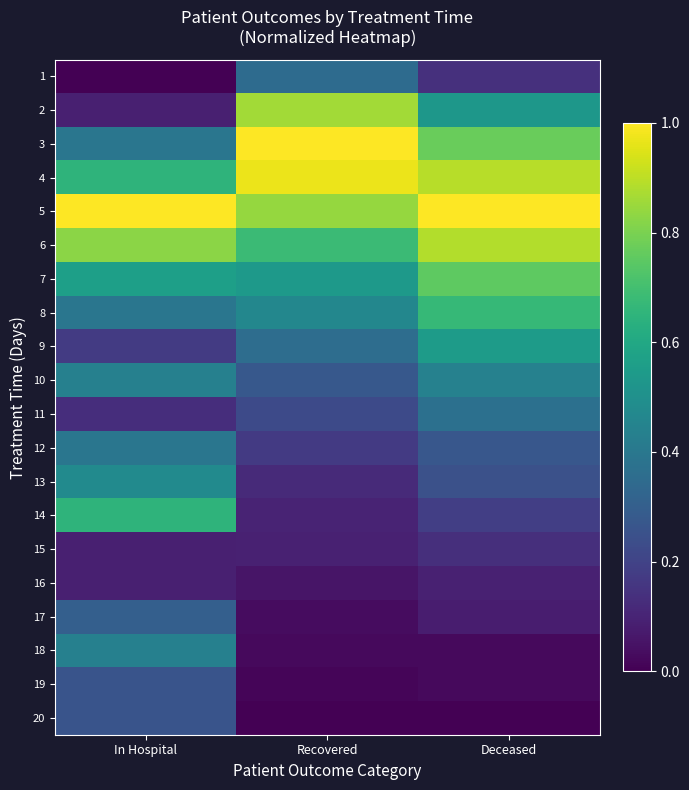

Reading left to right, extract all data points from this chart.

1: In Hospital=0.0	Recovered=0.3	Deceased=0.1
2: In Hospital=0.1	Recovered=0.9	Deceased=0.5
3: In Hospital=0.4	Recovered=1.0	Deceased=0.8
4: In Hospital=0.7	Recovered=1.0	Deceased=0.9
5: In Hospital=1.0	Recovered=0.8	Deceased=1.0
6: In Hospital=0.8	Recovered=0.7	Deceased=0.9
7: In Hospital=0.6	Recovered=0.5	Deceased=0.8
8: In Hospital=0.4	Recovered=0.5	Deceased=0.7
9: In Hospital=0.2	Recovered=0.4	Deceased=0.5
10: In Hospital=0.4	Recovered=0.3	Deceased=0.4
11: In Hospital=0.1	Recovered=0.2	Deceased=0.4
12: In Hospital=0.4	Recovered=0.2	Deceased=0.3
13: In Hospital=0.5	Recovered=0.1	Deceased=0.2
14: In Hospital=0.7	Recovered=0.1	Deceased=0.2
15: In Hospital=0.1	Recovered=0.1	Deceased=0.1
16: In Hospital=0.1	Recovered=0.1	Deceased=0.1
17: In Hospital=0.3	Recovered=0.0	Deceased=0.1
18: In Hospital=0.4	Recovered=0.0	Deceased=0.0
19: In Hospital=0.3	Recovered=0.0	Deceased=0.0
20: In Hospital=0.3	Recovered=0.0	Deceased=0.0